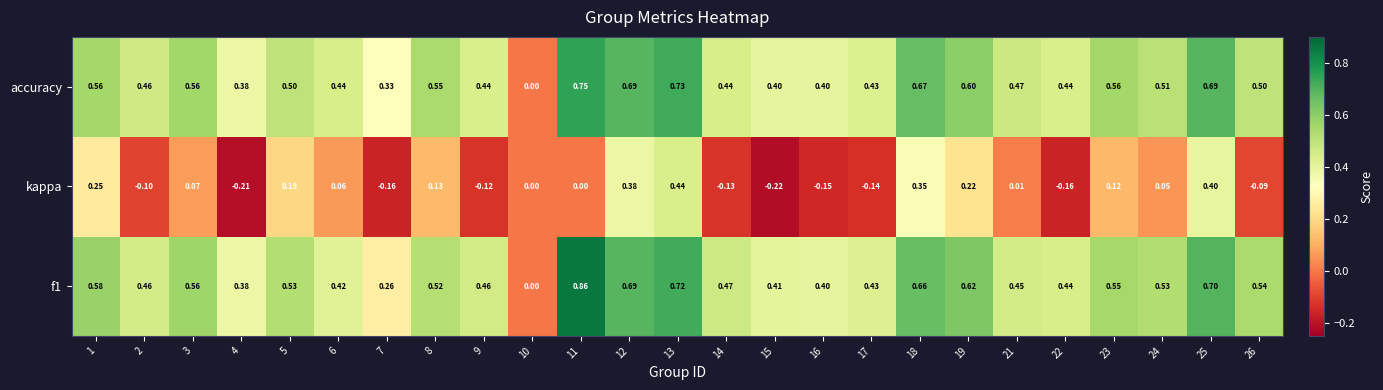

Is the value of f1 at 18 greater than the value of kappa at 3?

Yes